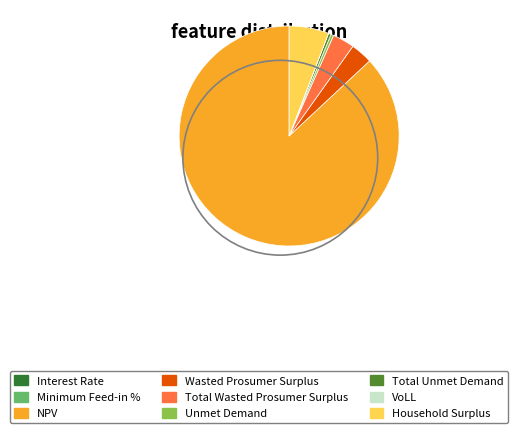

Is there any slice that represents more than half of the pie?

Yes